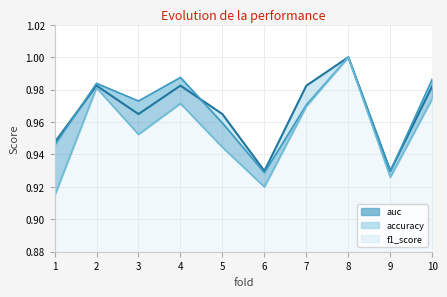

What is the value of the accuracy point at the 2nd from the left?

1.0